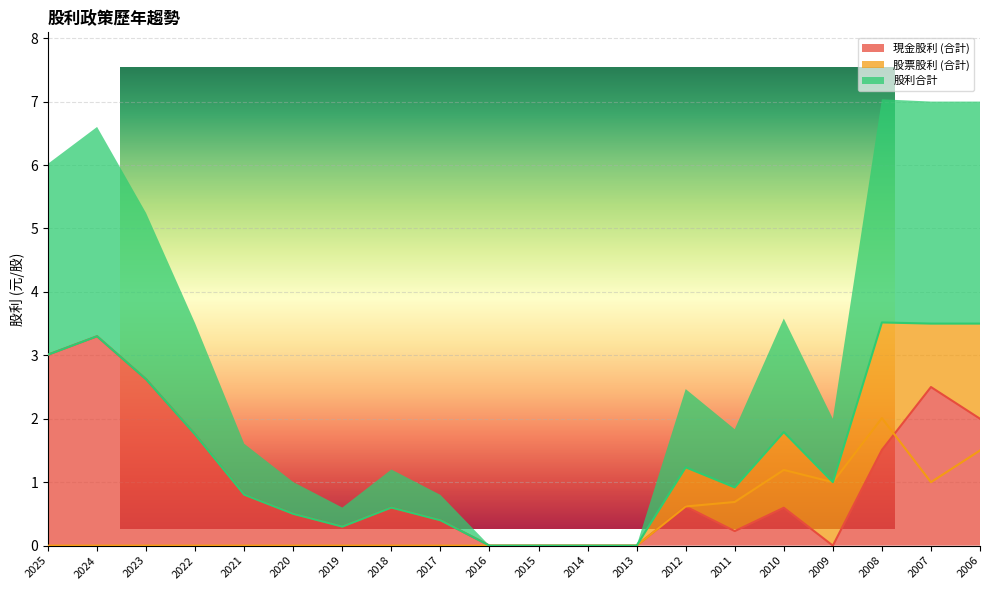

At 2011, list the series in order from smallest to largest.

現金股利 (合計), 股票股利 (合計), 股利合計